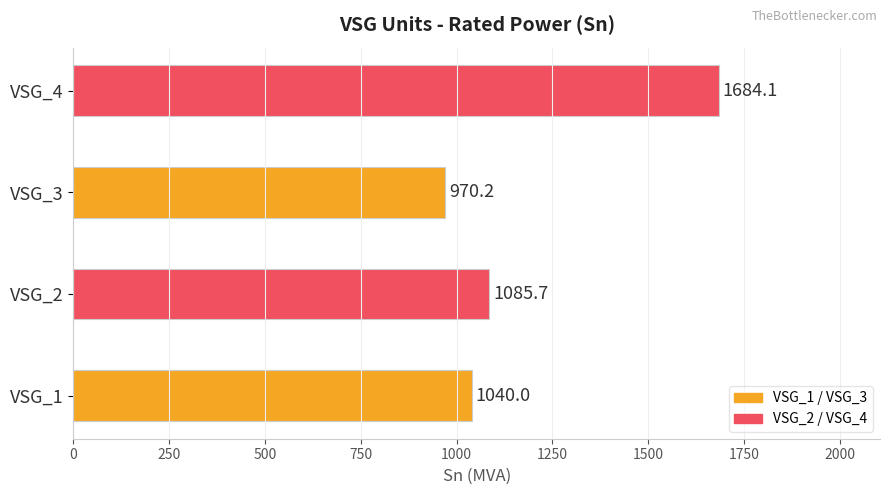

What is the sum of all values?

4780.0